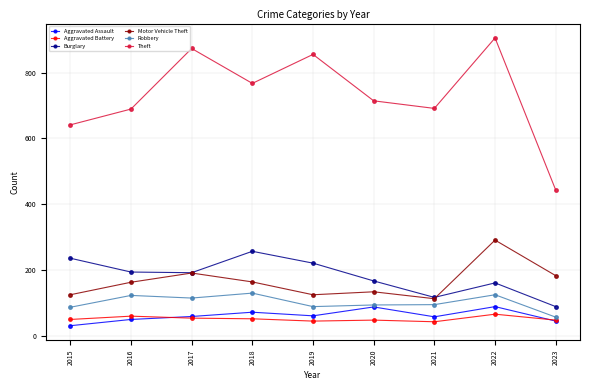

What is the greatest value displayed?

905